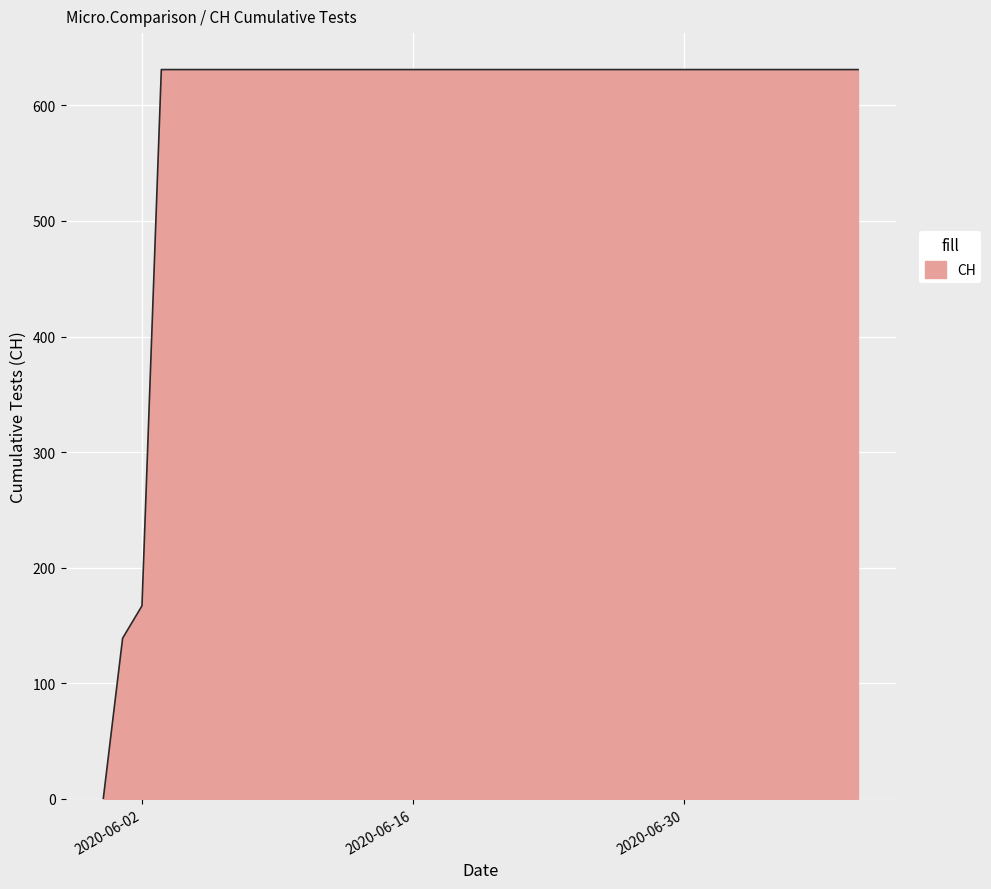

What is the difference between the maximum and minimum values?

631